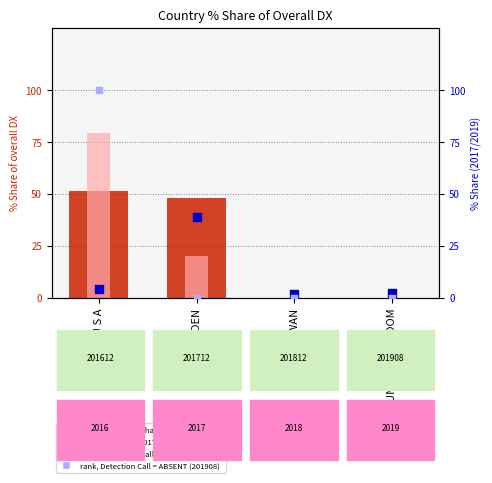

Which series has the largest total across all categories?

201612 % share